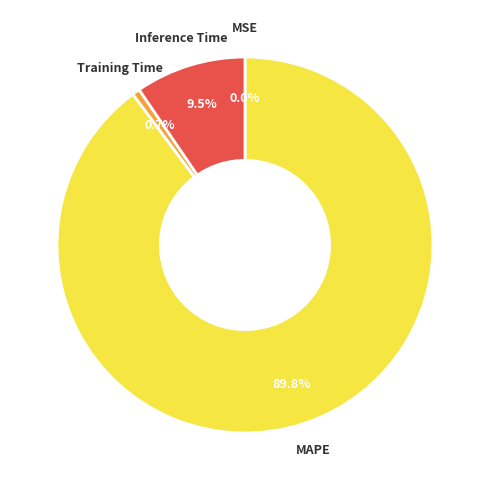

Do Training Time and Inference Time together represent more than half of the pie?

No